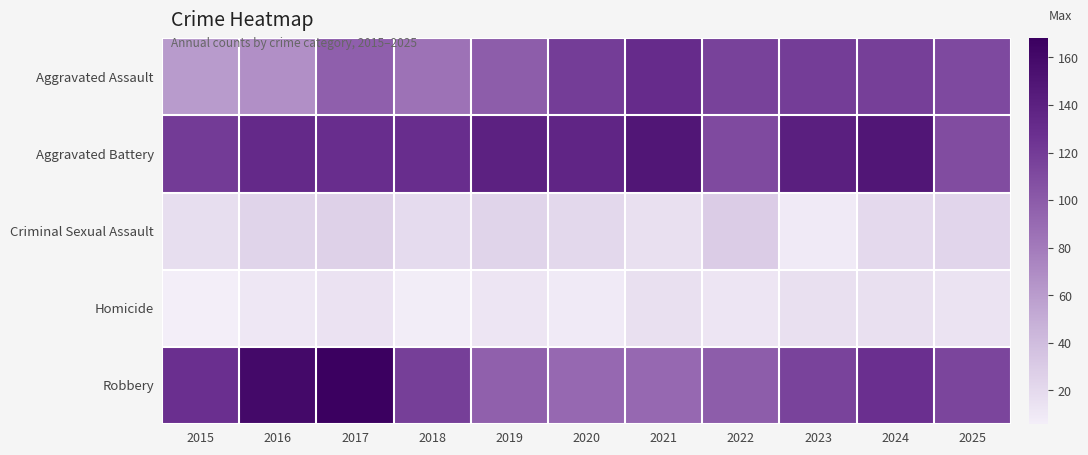

Which category has the highest value across all series?

2017